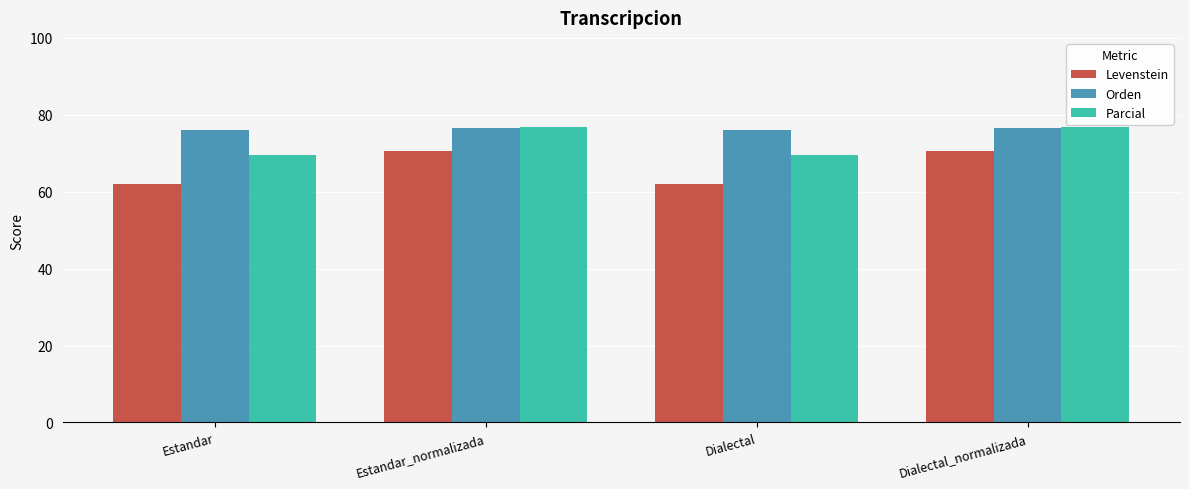

What is the approximate value of Parcial at Estandar?

69.5